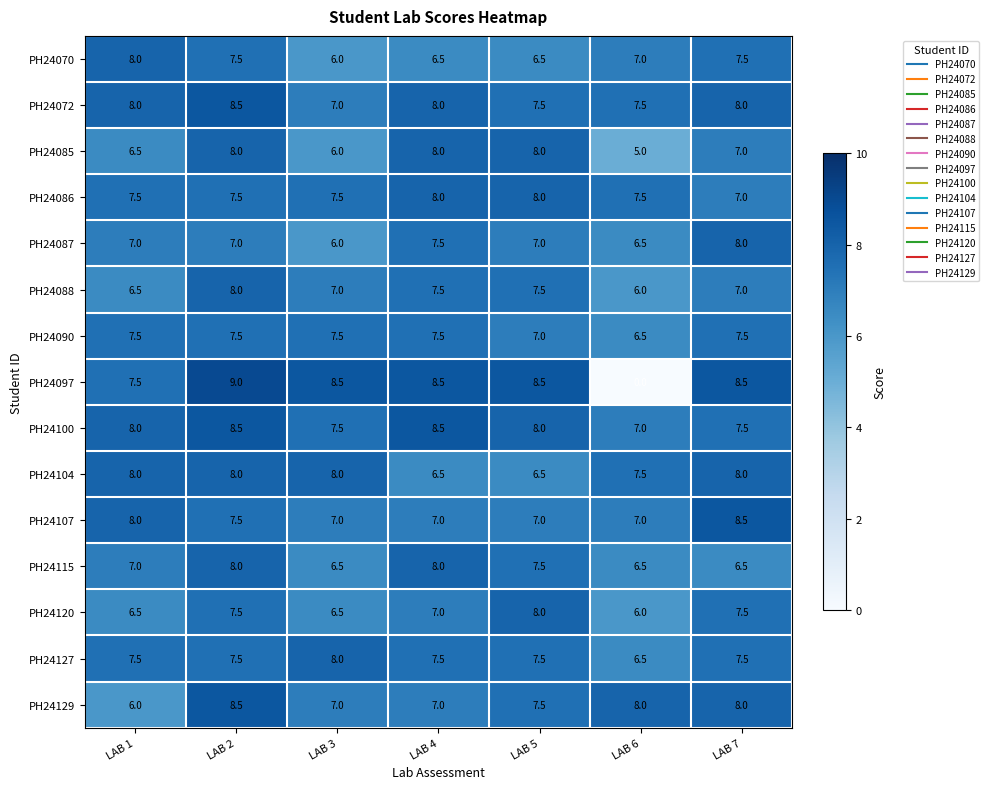

What is the difference between the maximum and second lowest values in the PH24097 series?

1.5